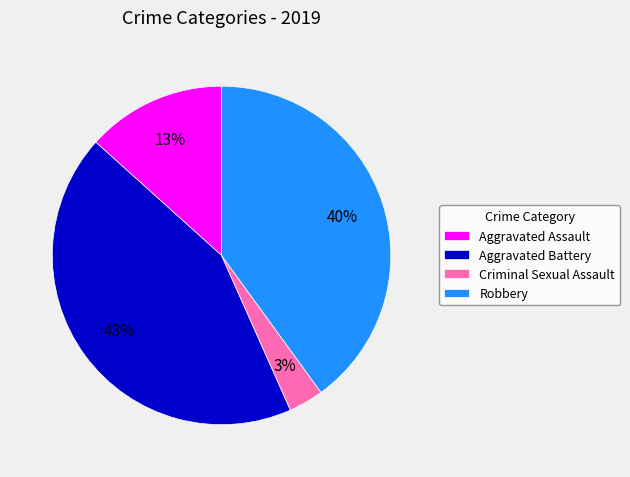

To the nearest percent, what is the average slice percentage?

25%